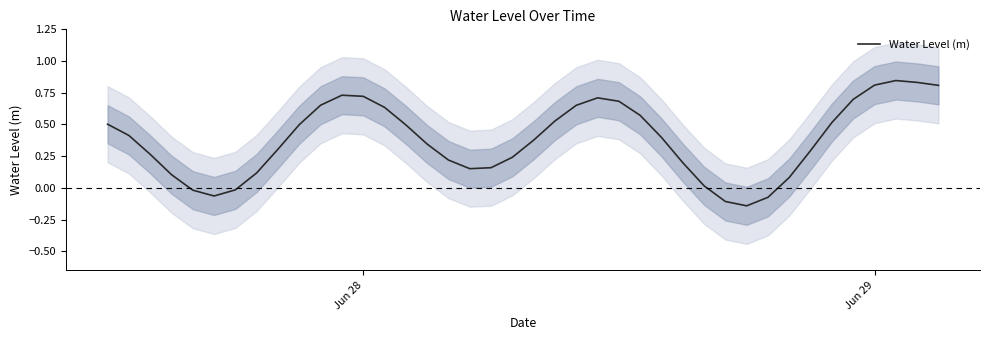

How many values are above zero?

34